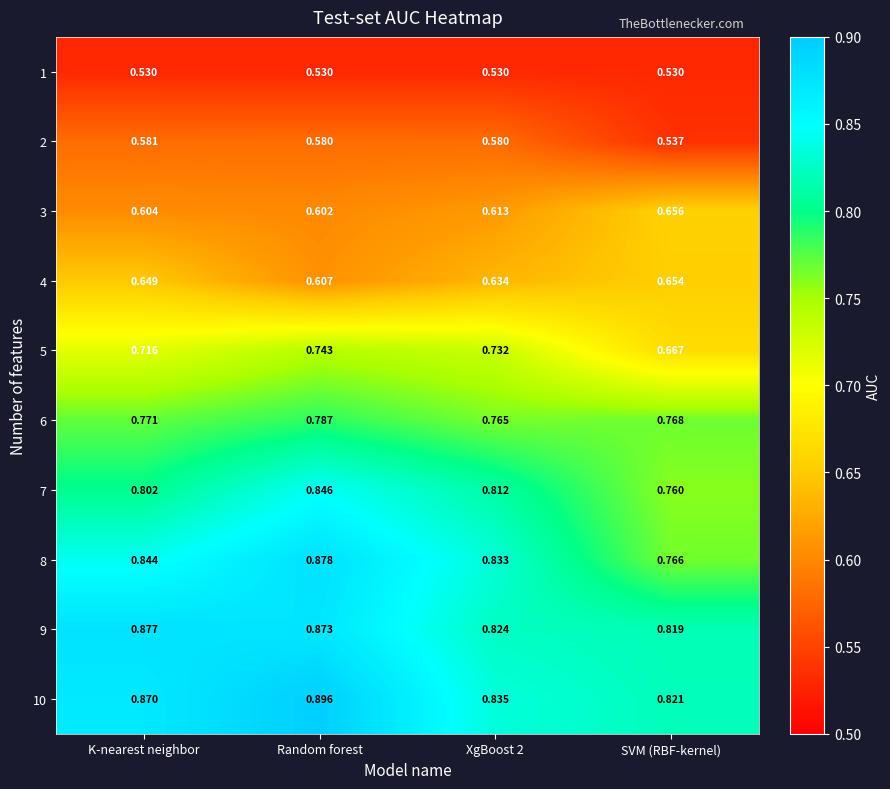

At which category is the sum across all series the highest?

Random forest